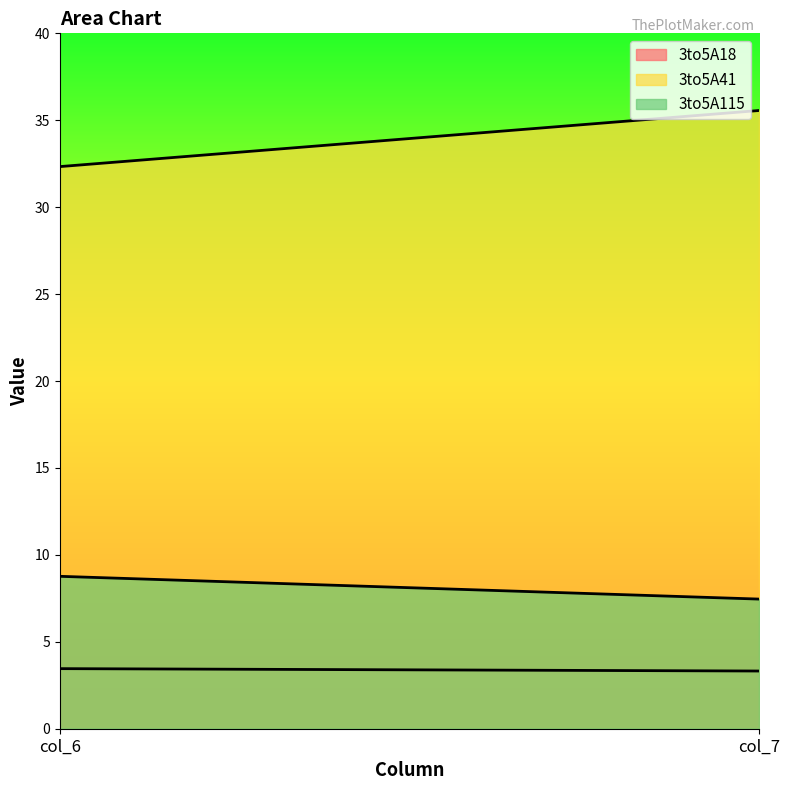

What is the total value across all series at col_7?

46.3